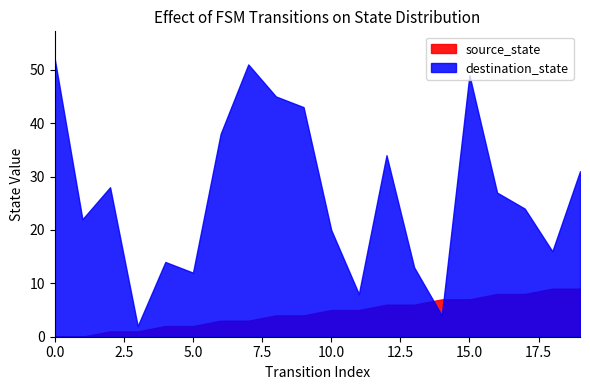

What is the total value across all series at 1?

22